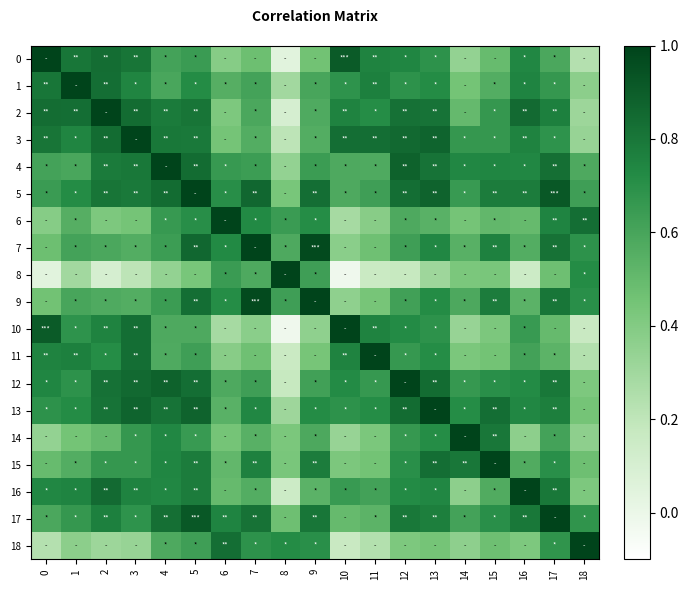

What is the difference between the highest and lowest values at 14?

0.7